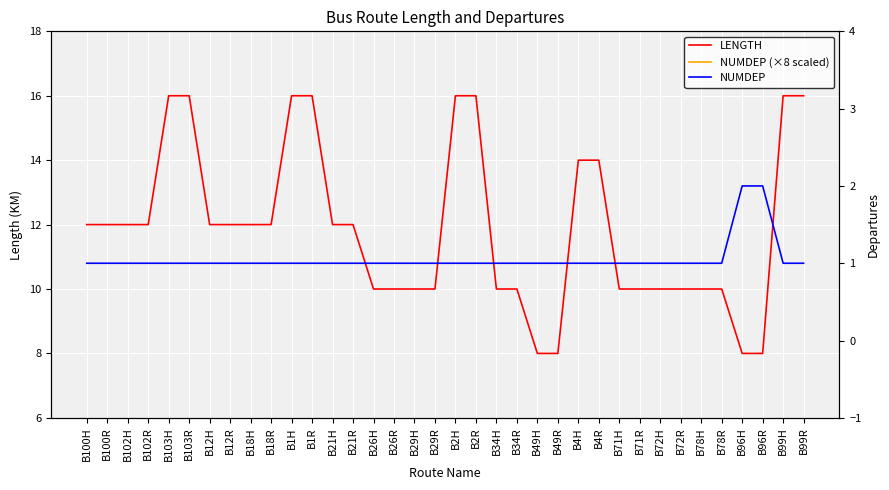

What is the value of the LENGTH point at the 20th from the left?

16